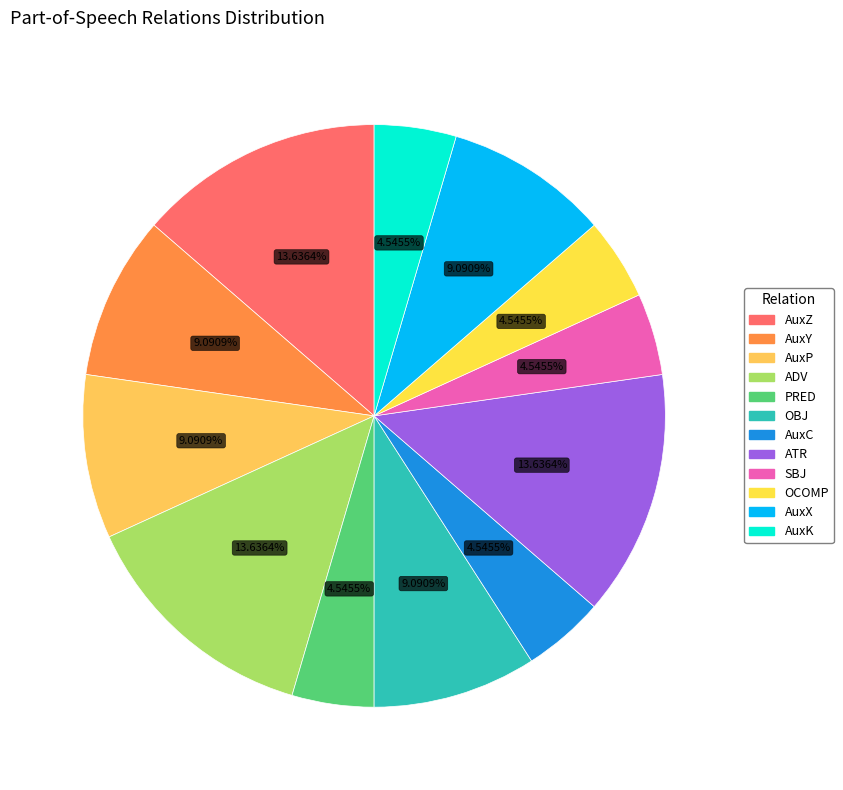

Do PRED and AuxK together represent more than half of the pie?

No